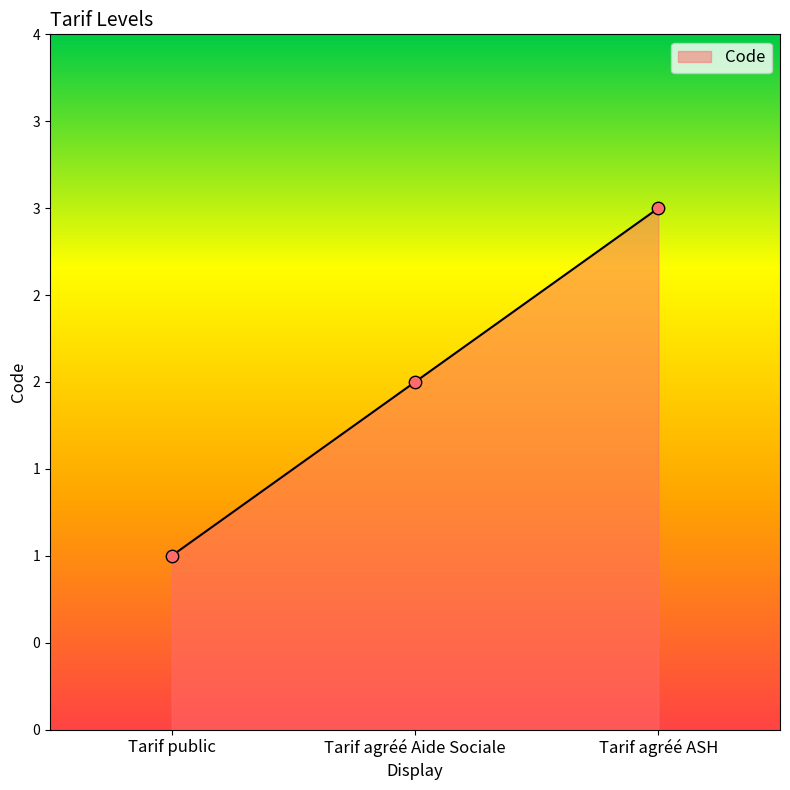

Which has a higher value, Tarif agréé Aide Sociale or Tarif public?

Tarif agréé Aide Sociale